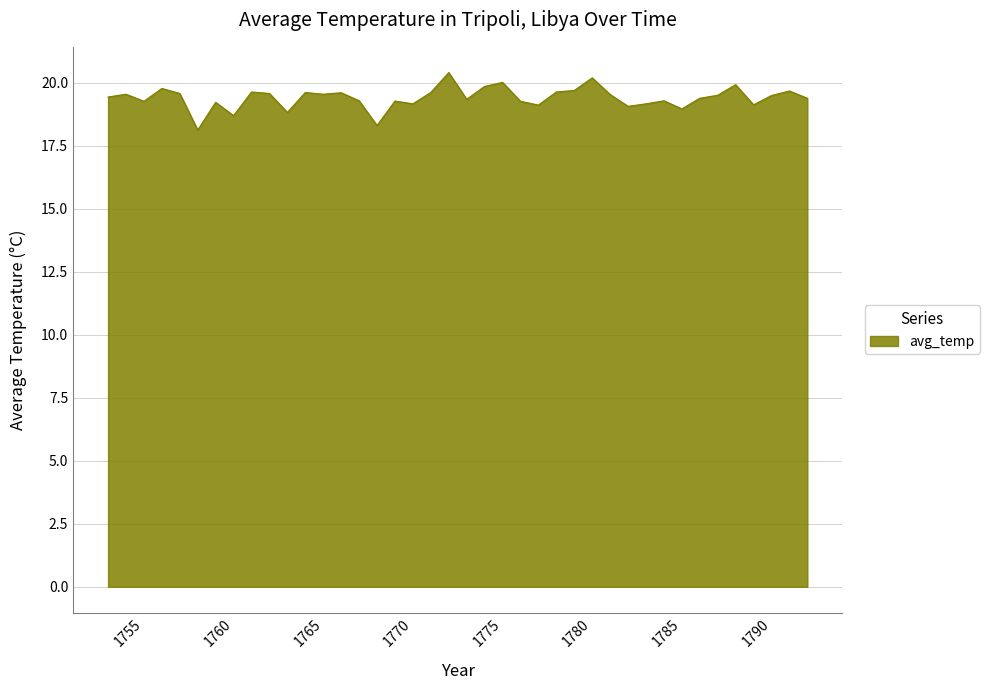

What is the average value?

19.4